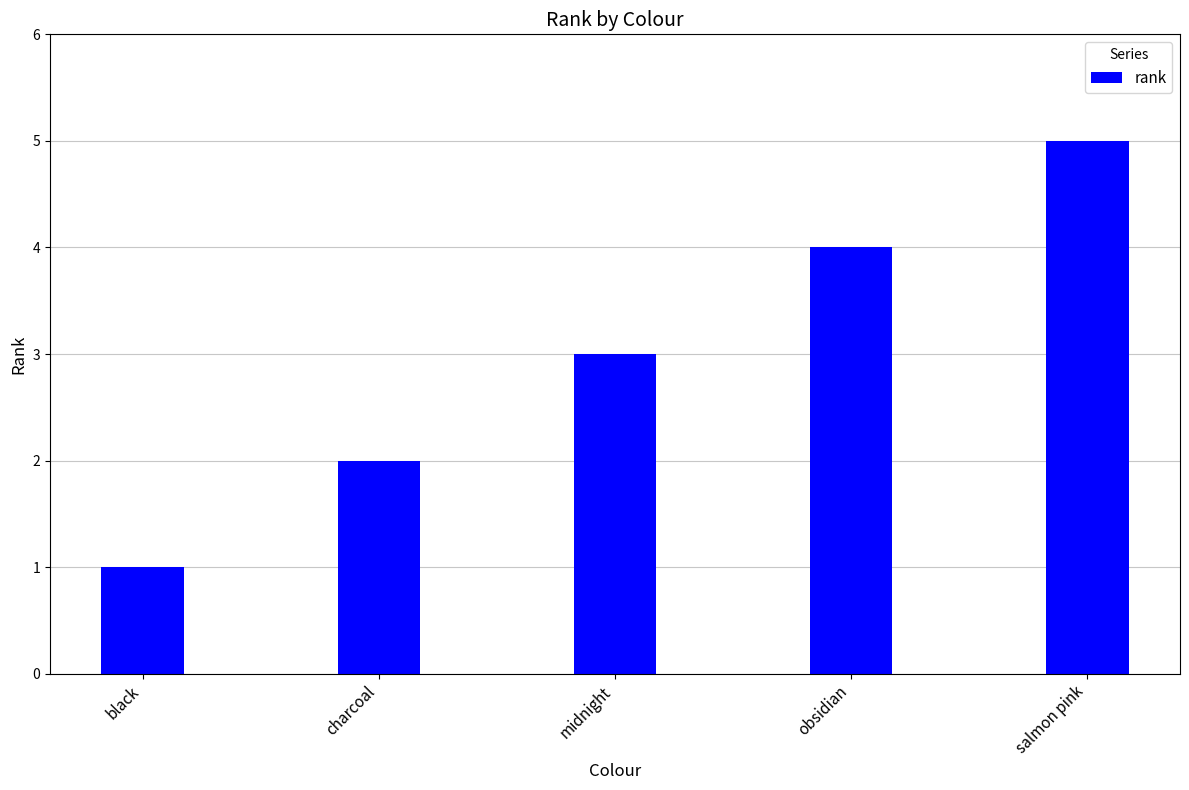

Reading left to right, what are all the values shown in this chart?

black=1	charcoal=2	midnight=3	obsidian=4	salmon pink=5